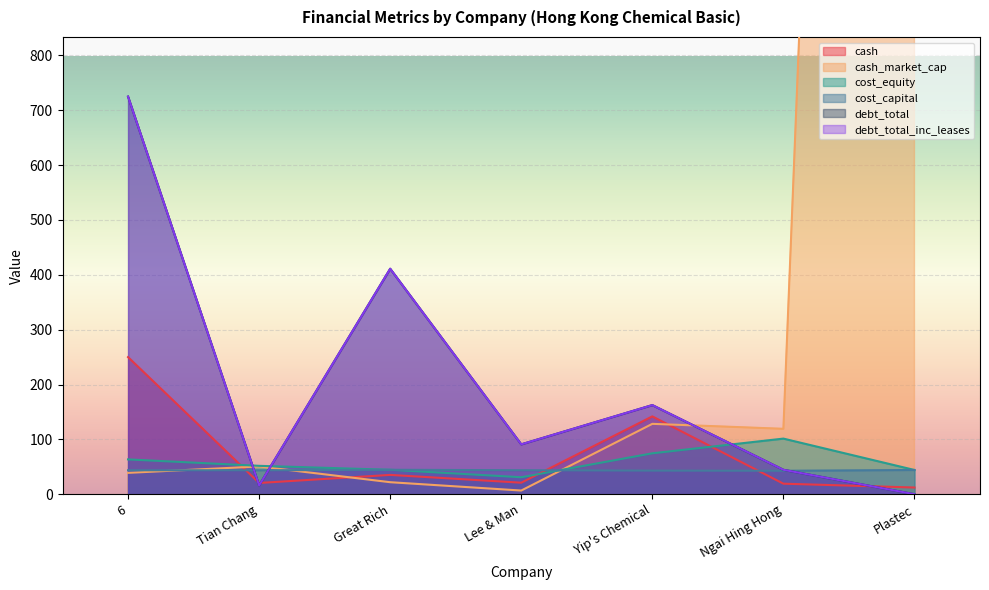

Between which two adjacent categories do cash_market_cap and debt_total first intersect?

6 and Tian Chang